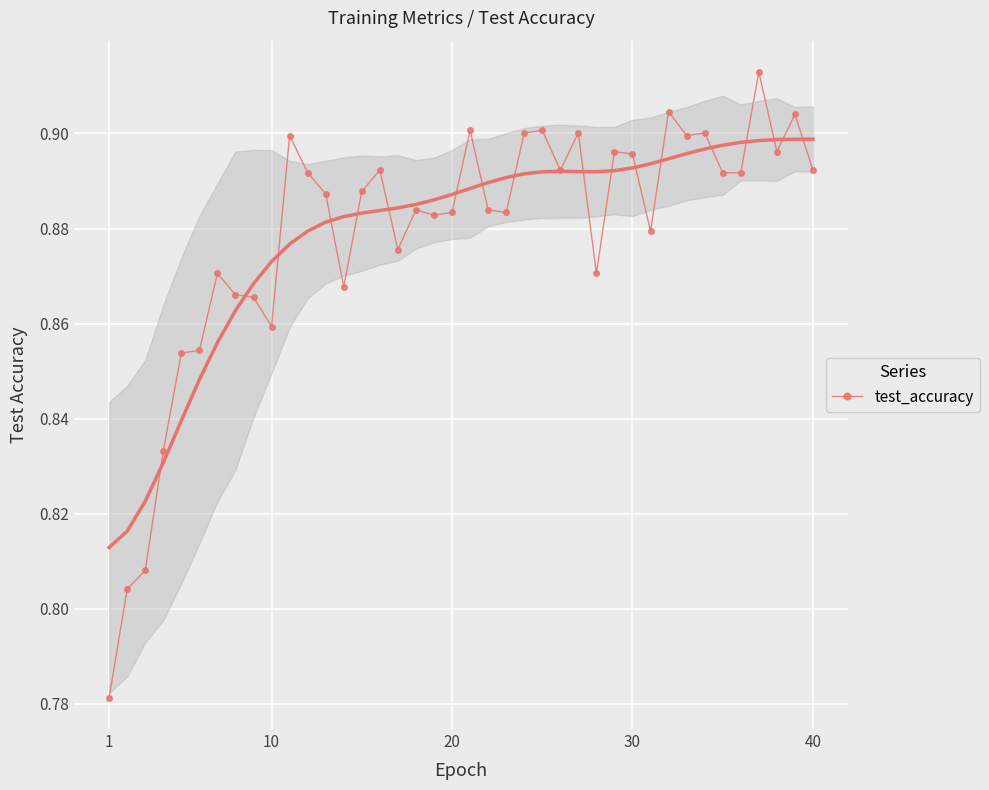

What is the smallest value displayed?

0.8